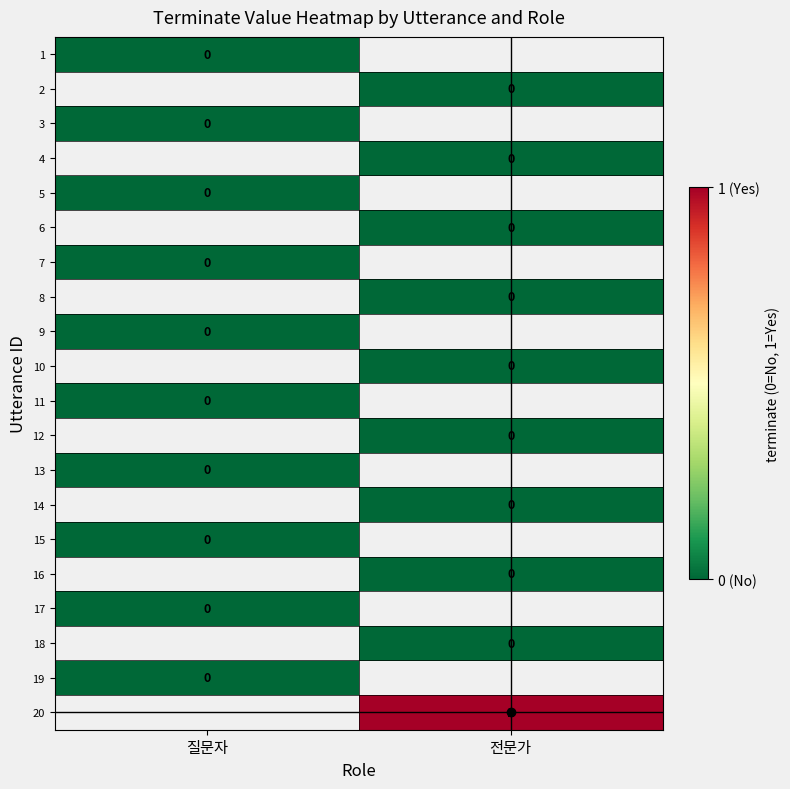

The value of 7 at 질문자 is 0.0. True or false?

True